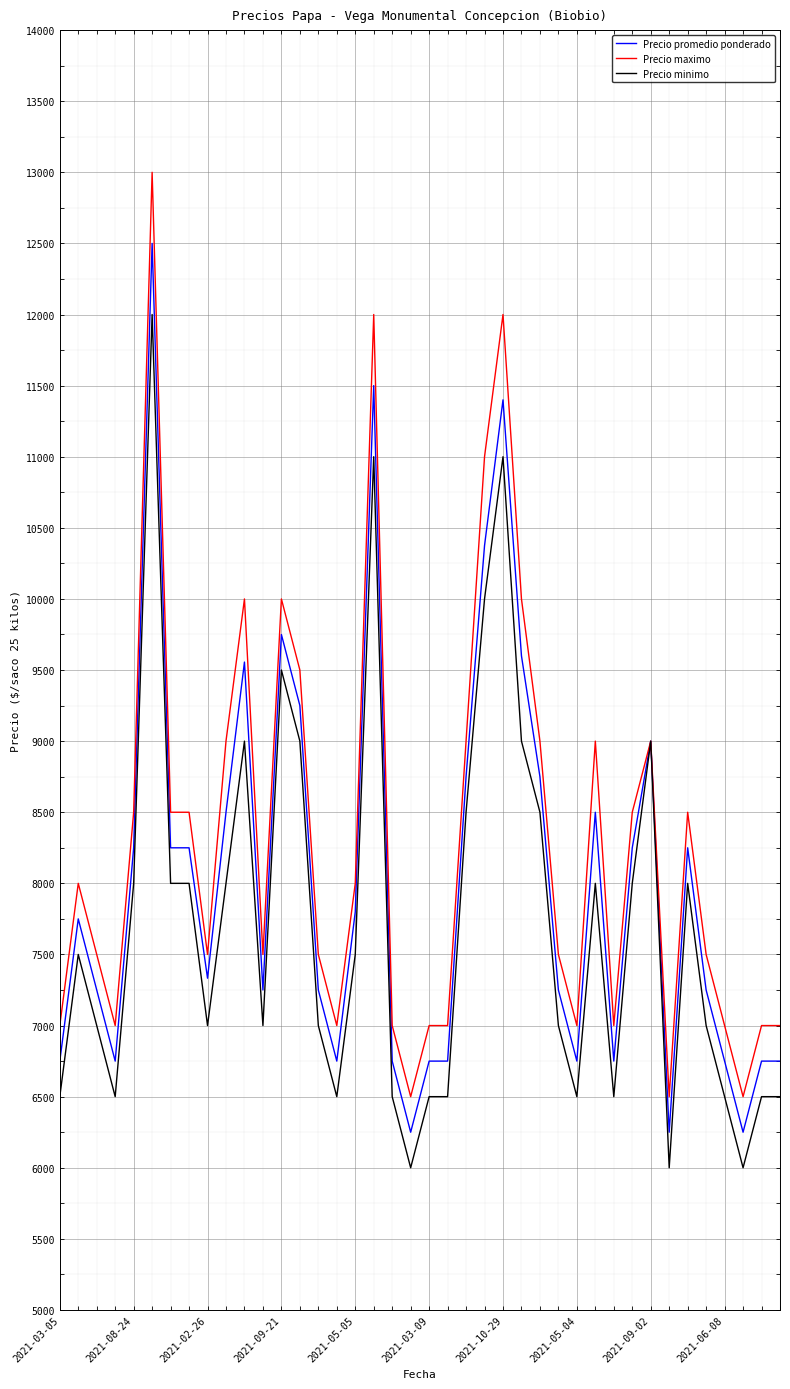

Which series has the largest range (max minus min)?

Precio maximo